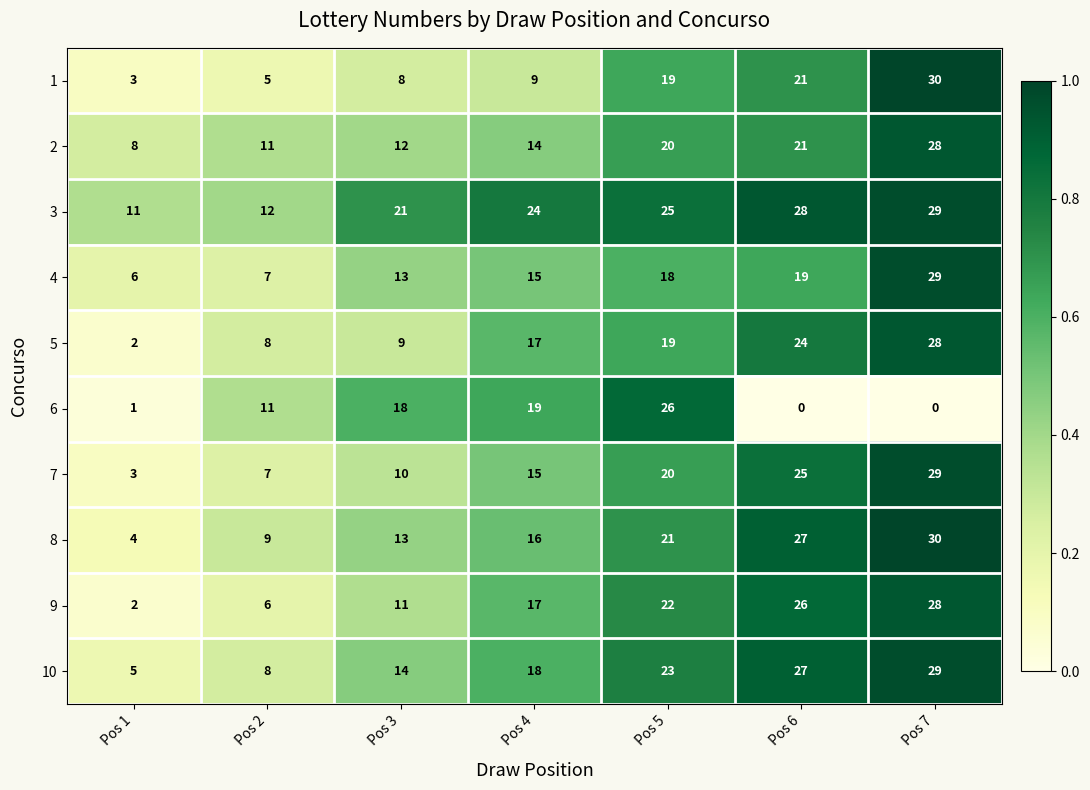

At which label does 7 reach its minimum?

Pos 1